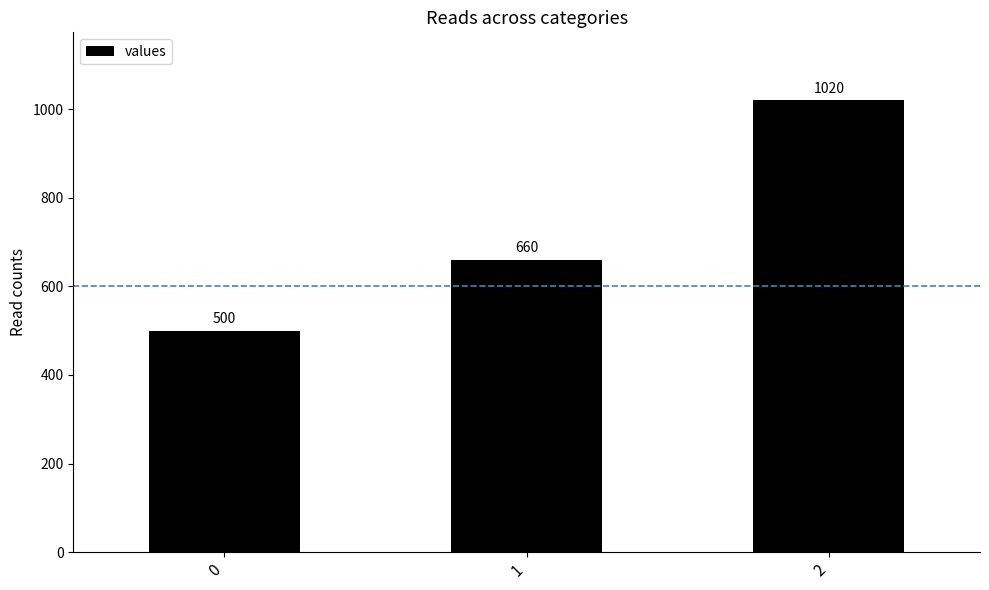

Count the number of categories in the chart.

3